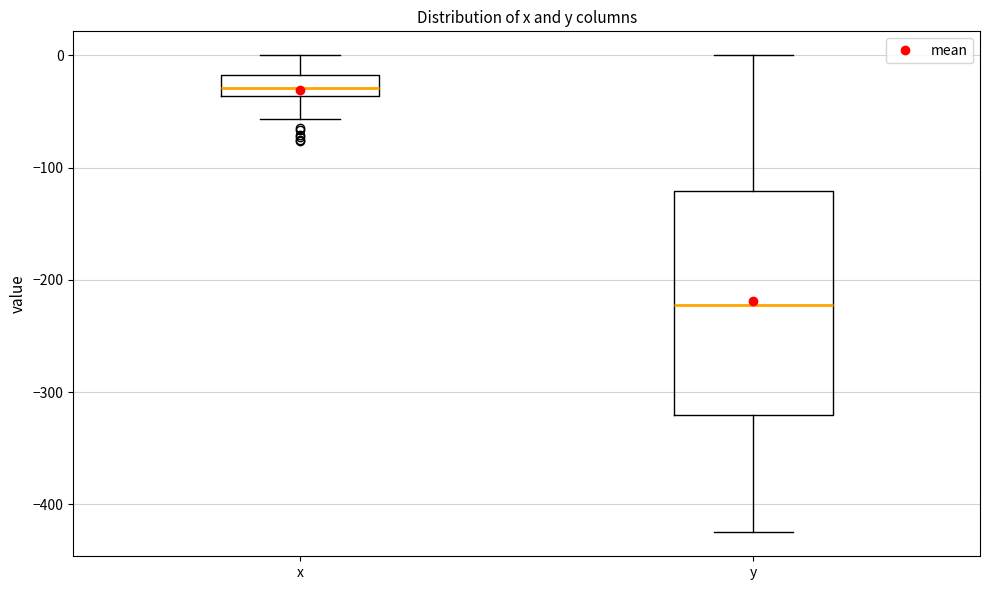

Where does the lower whisker of the box for x end on the y-axis? The values are not printed on the chart, so give them approximately, as read against the axis.

-60